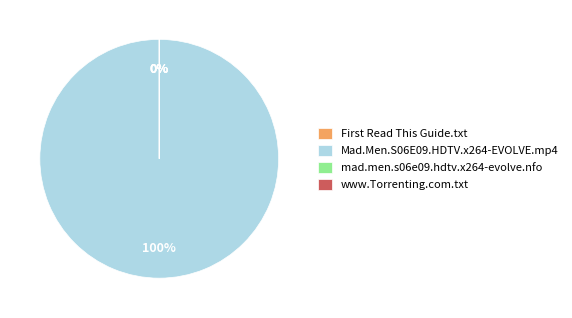

Is there any slice that represents more than half of the pie?

Yes